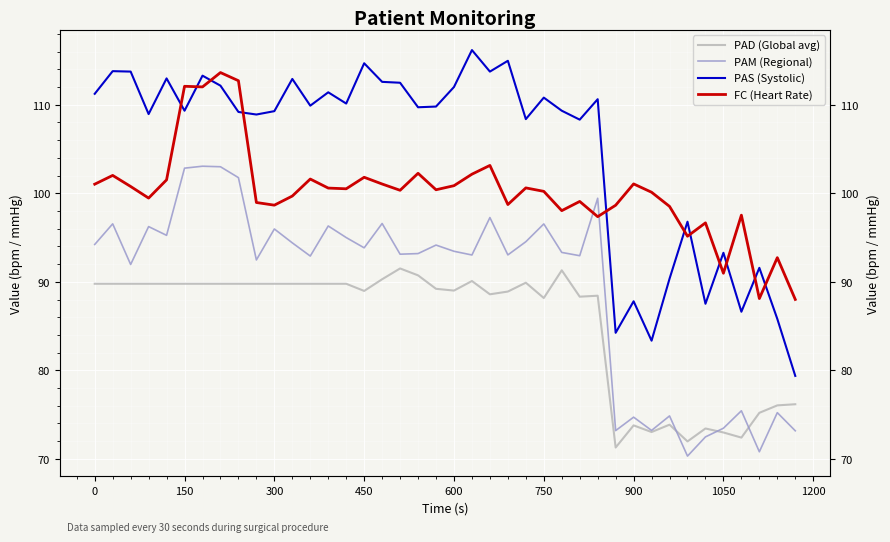

How many lines are shown in the chart?

4